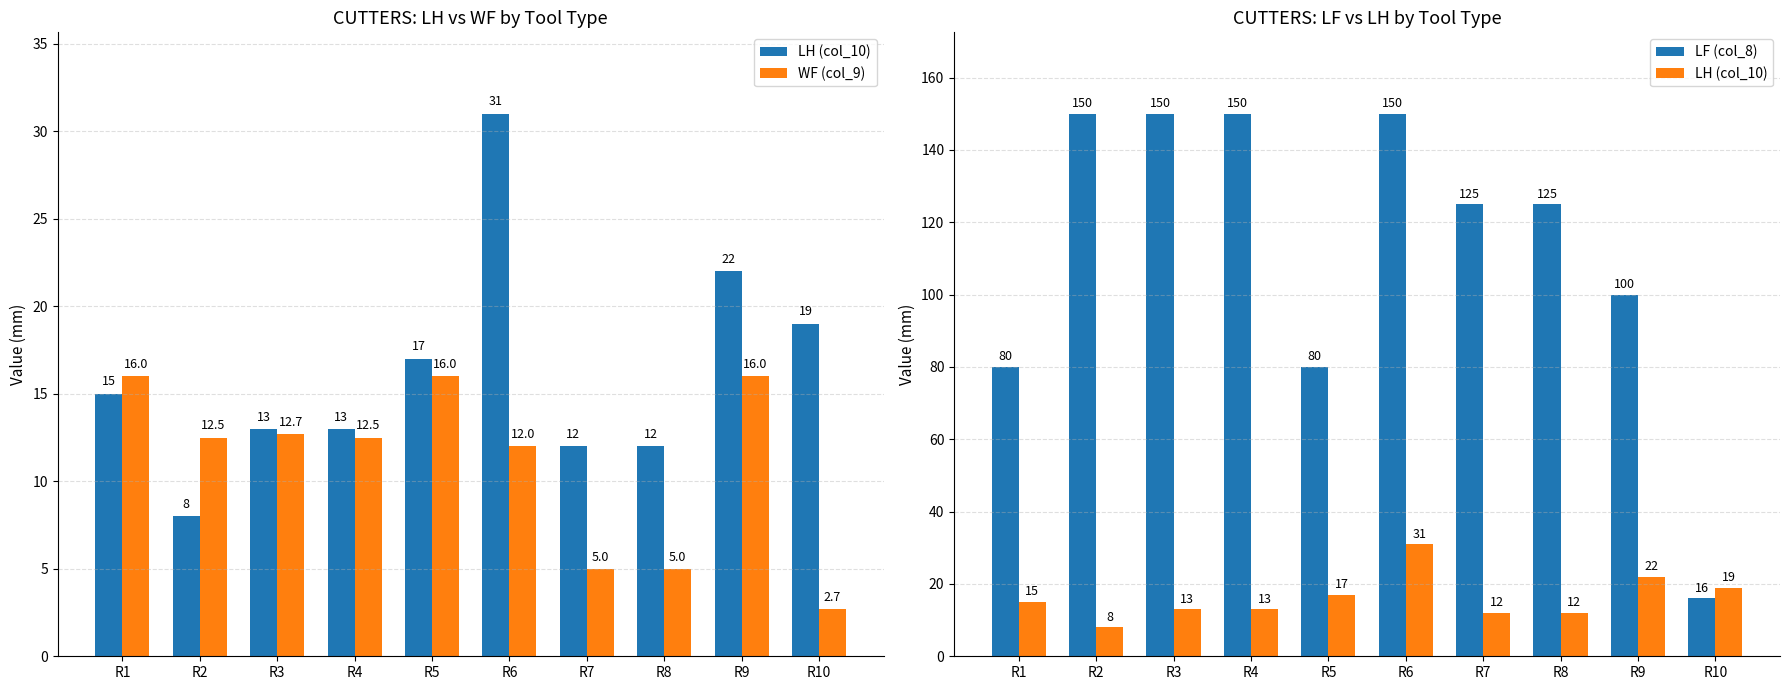

True or false: WF (col_9) has a value of 16.0 at R9.

True